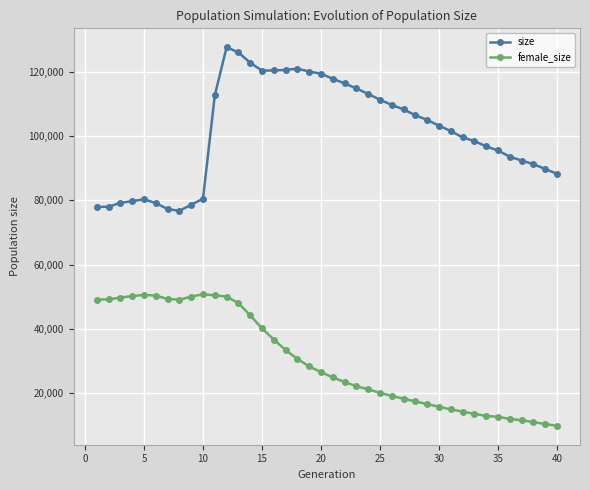

True or false: size has more than 1 points higher than both neighbors.

True